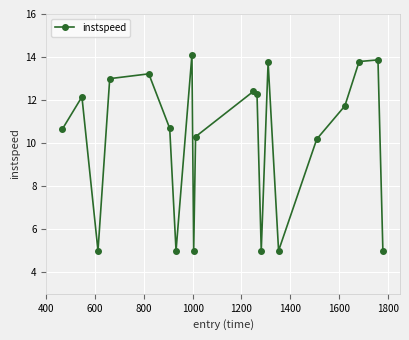

What is the average value?

10.1